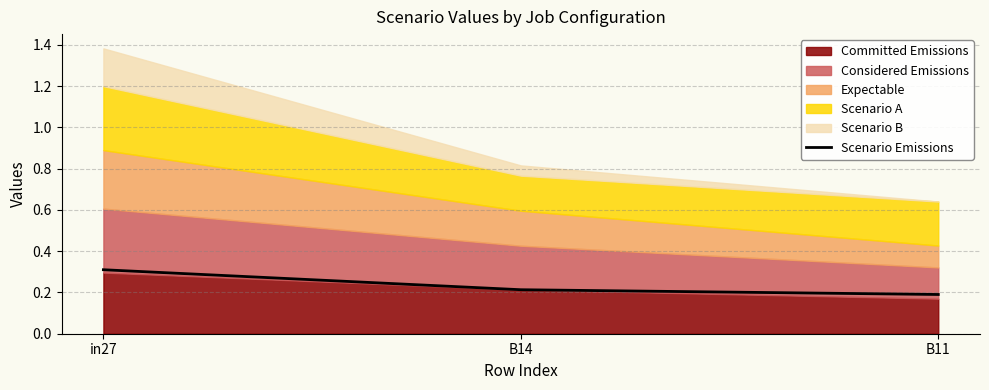

Is it true that the value at in27 is 0.3?

True